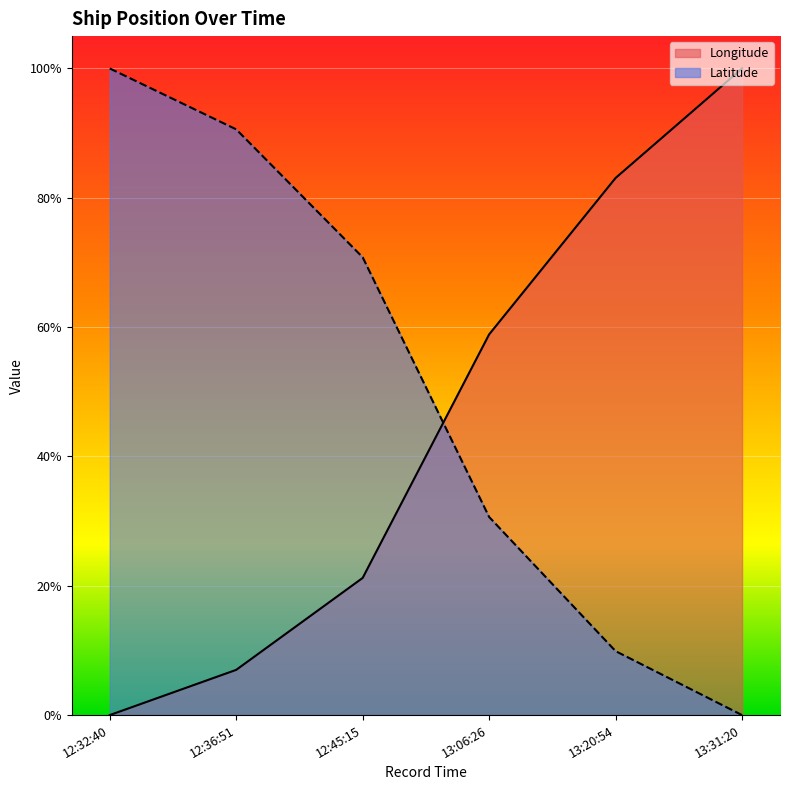

How many data points does each series have?

6